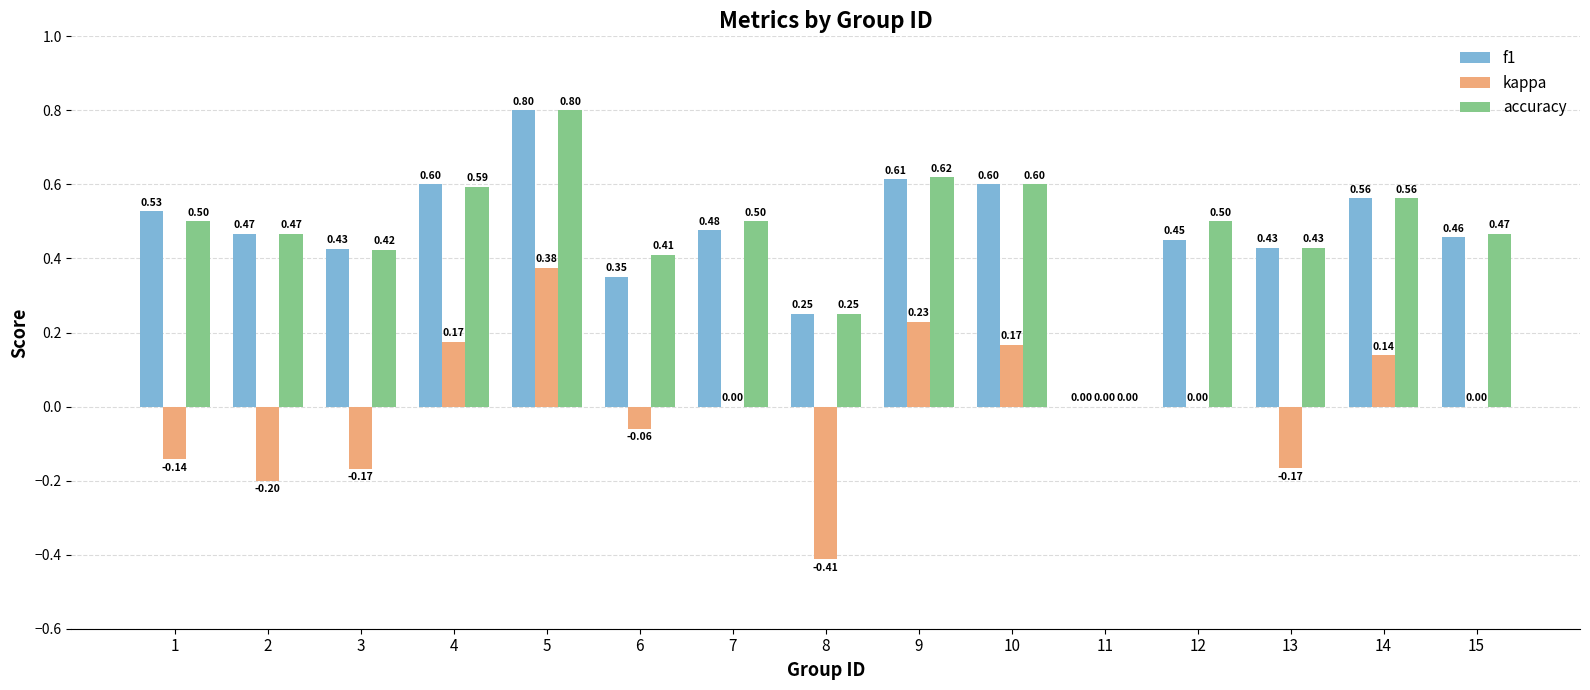

Is the value of kappa at 4 greater than the value of accuracy at 2?

No